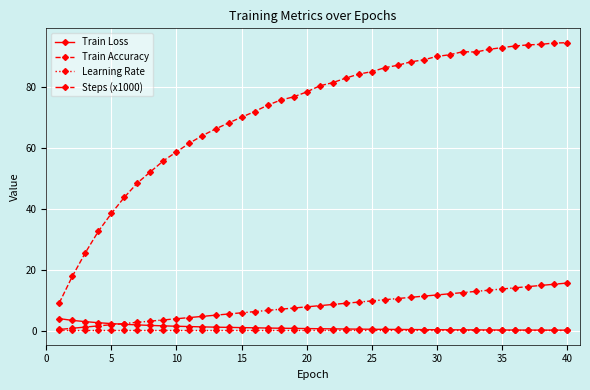

What is the highest value of the Steps (x1000) series?

15.6